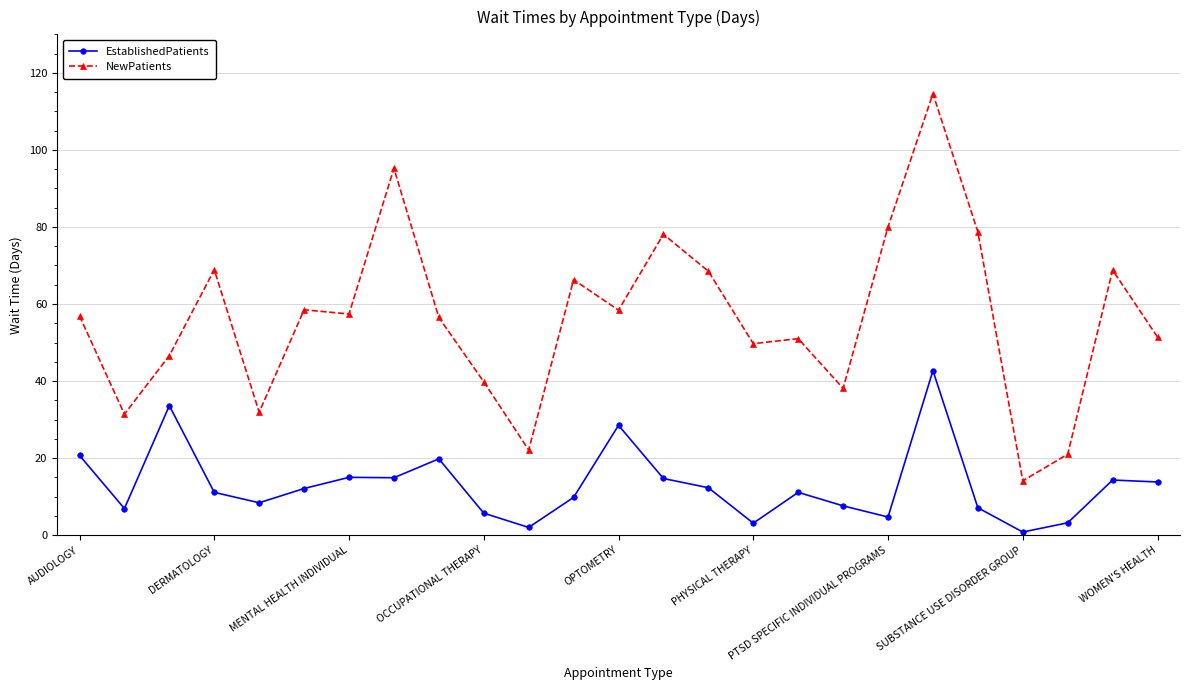

How many series are shown in this chart?

2